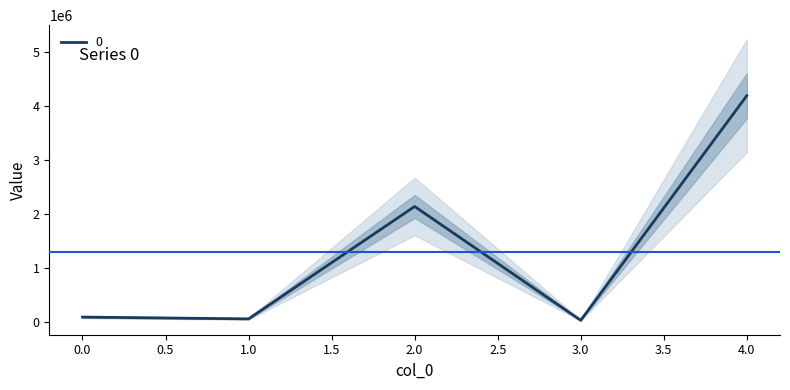

What is the maximum value shown in the chart?

4191434.1